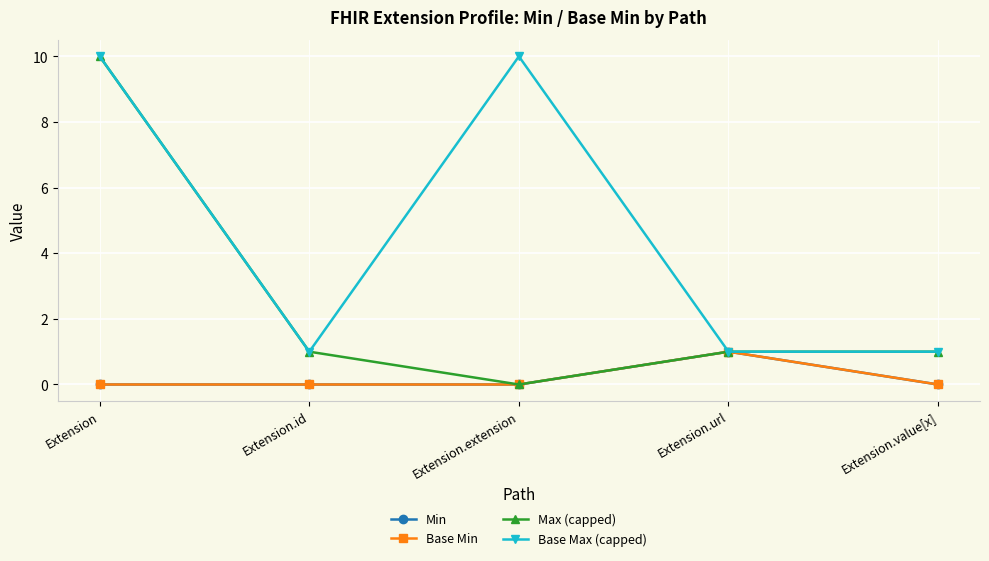

Which series has the largest total across all categories?

Base Max (capped)